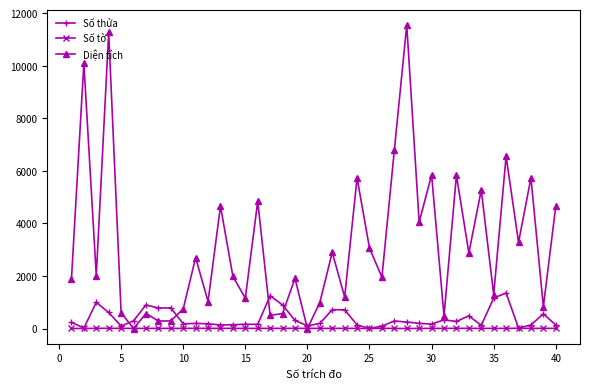

List the series in order of their peak value, highest first.

Diện tích, Số thửa, Số tờ